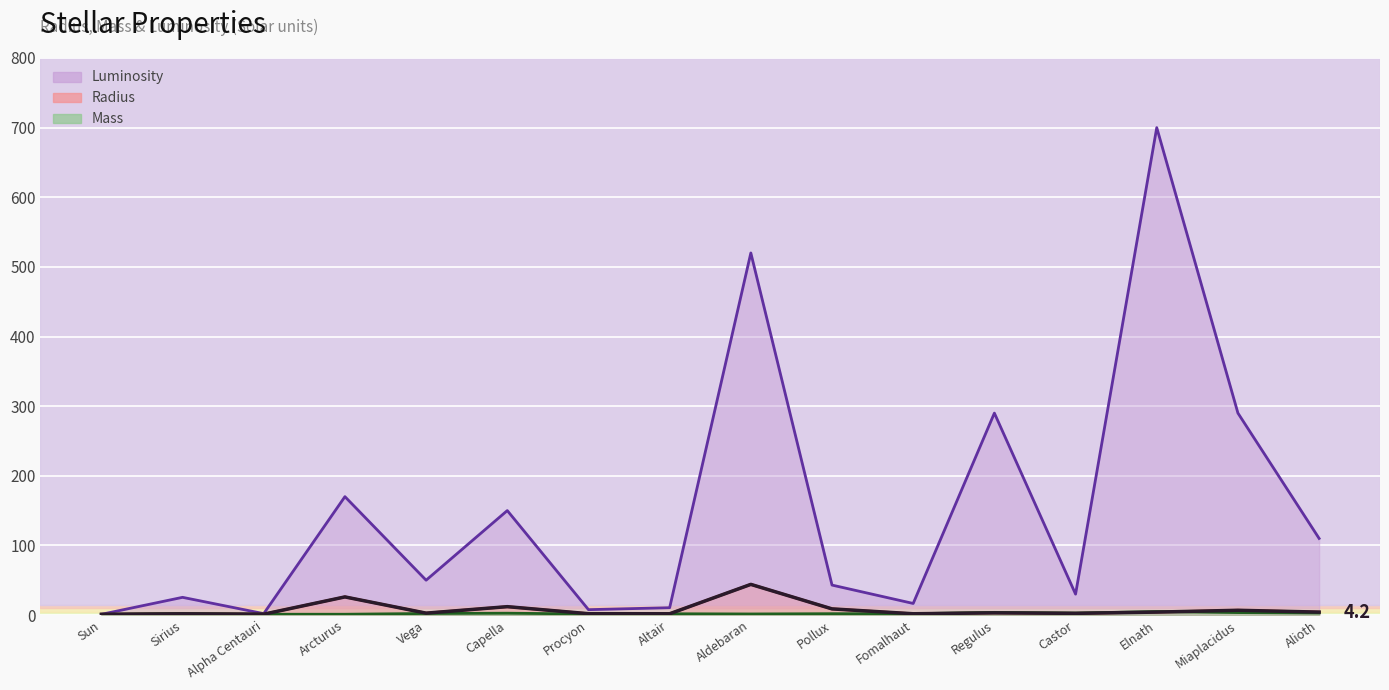

What is the change in value from Sun to Arcturus?

+25.0